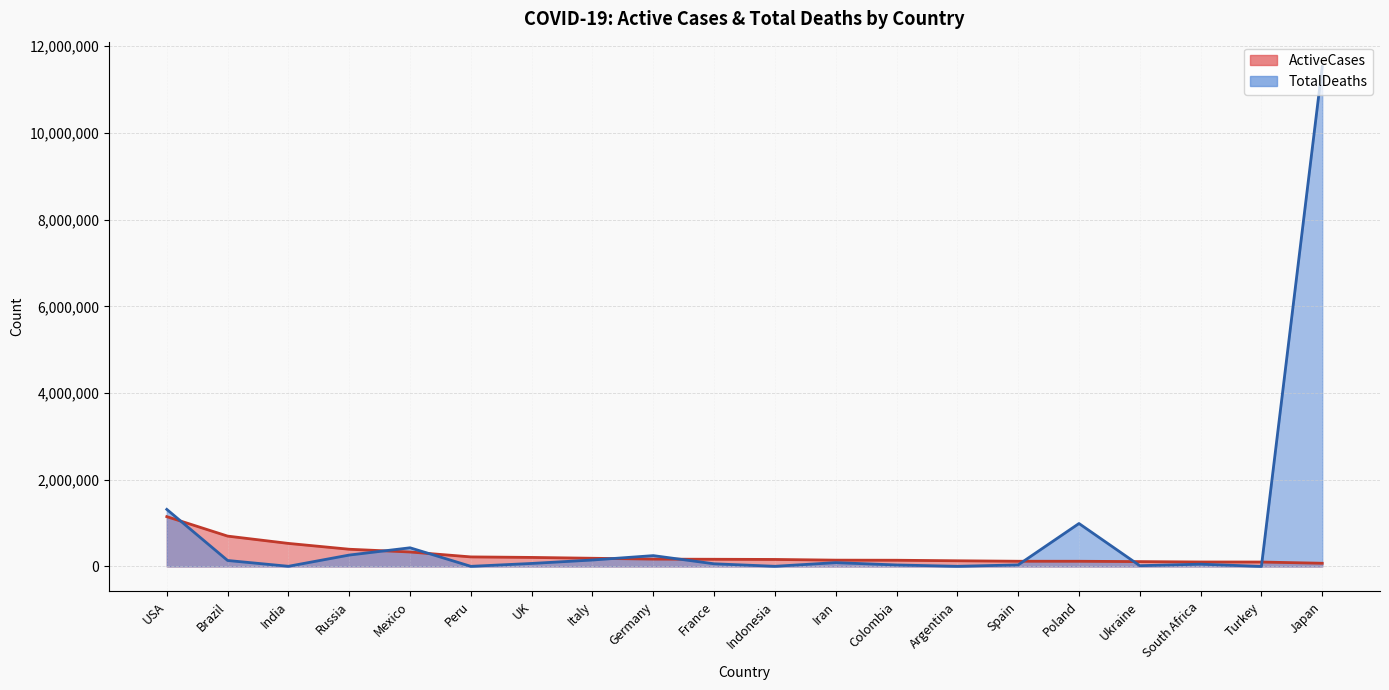

Which has a higher value, India or Germany?

India